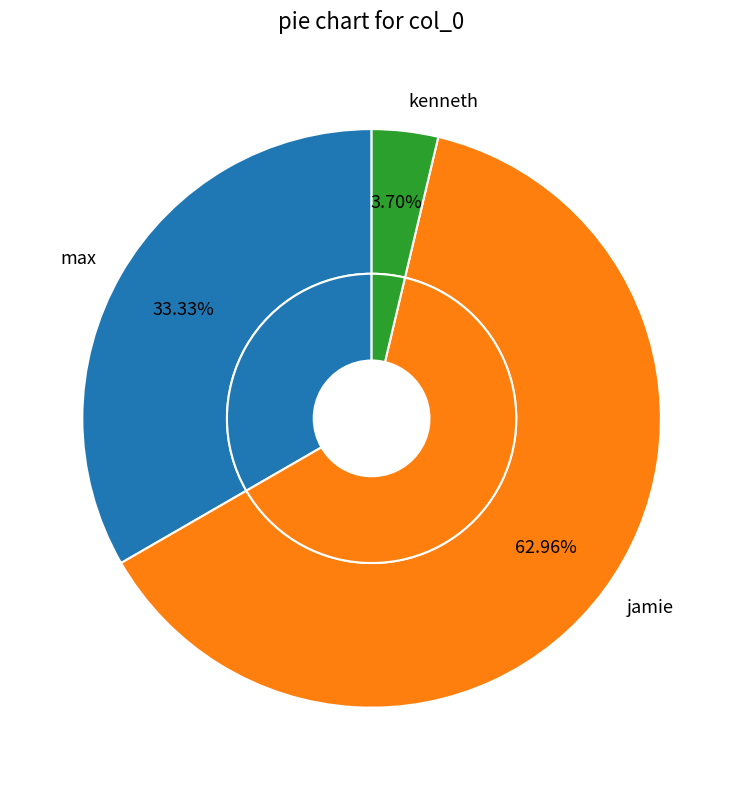

To the nearest percent, what percentage of the pie is kenneth?

4%